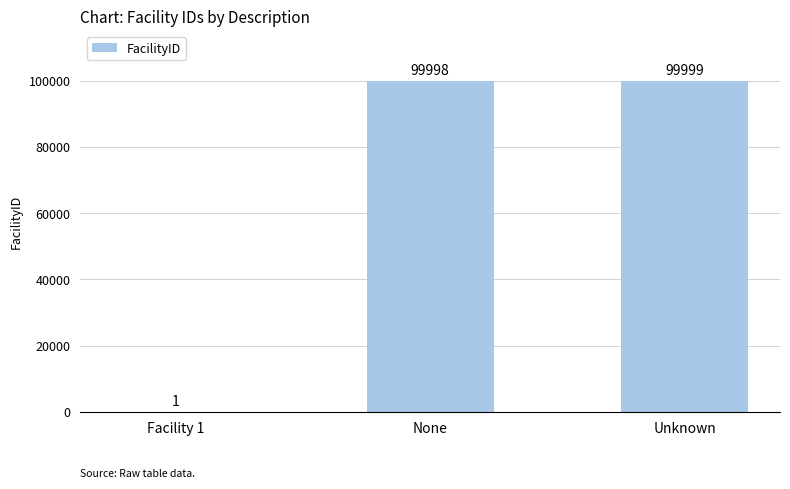

True or false: the data shows 99999 at Unknown.

True